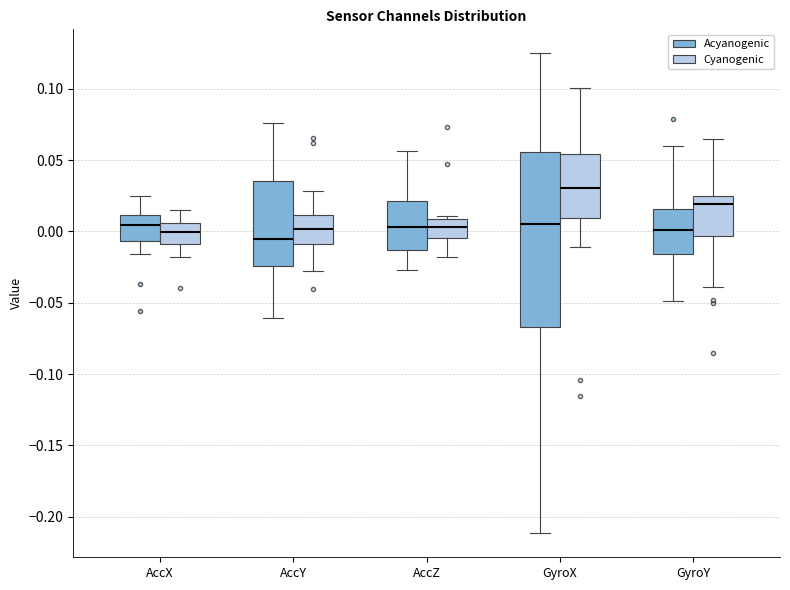

Where does the median line of the box for AccZ (Acyanogenic) sit on the y-axis? The values are not printed on the chart, so give them approximately, as read against the axis.

0.005